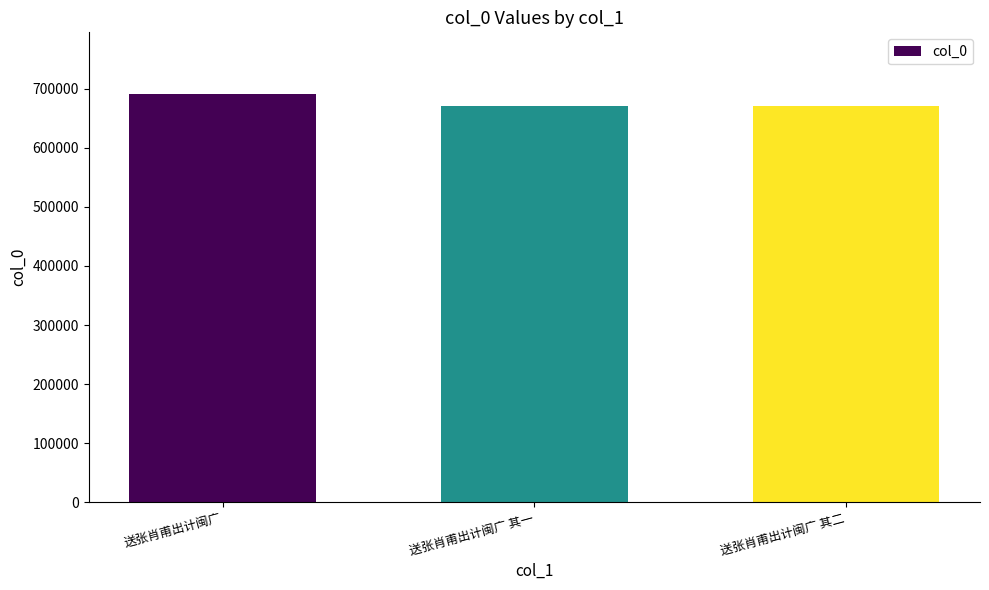

Which label corresponds to the largest value in the chart?

送张肖甫出计闽广